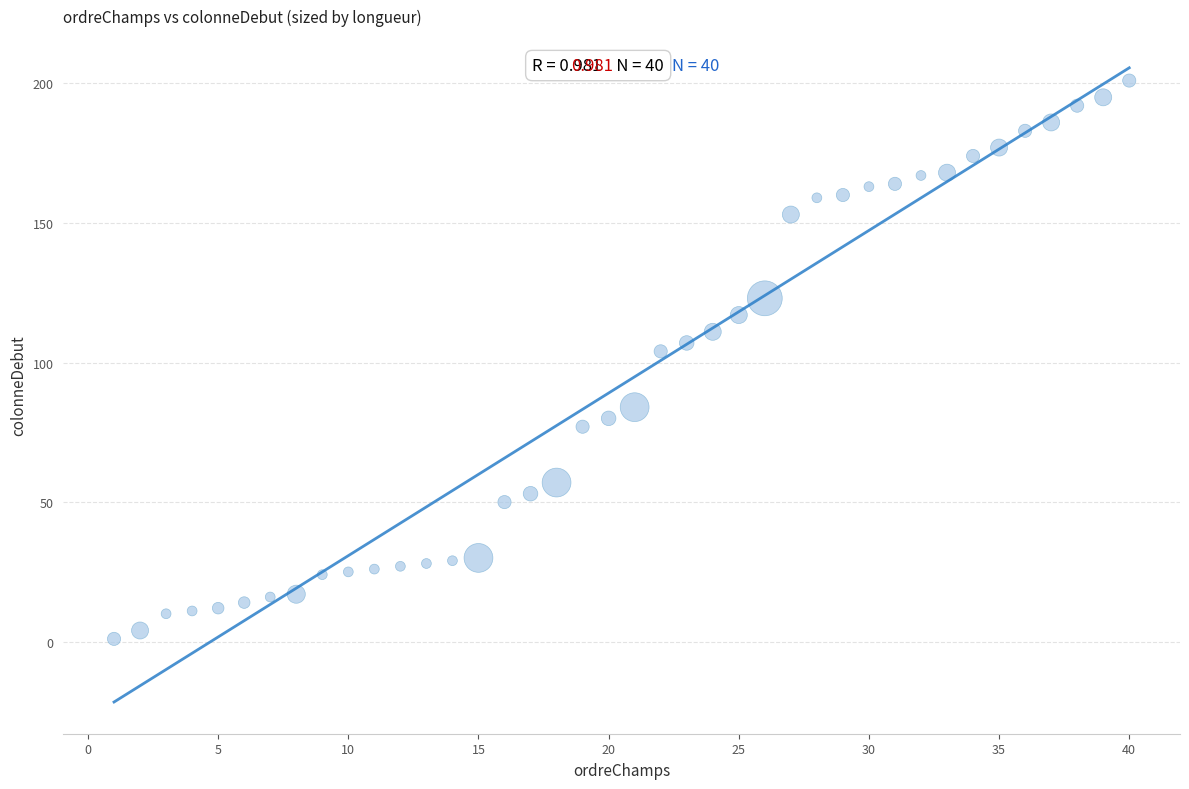

What is the range of X values (max minus min)?

39